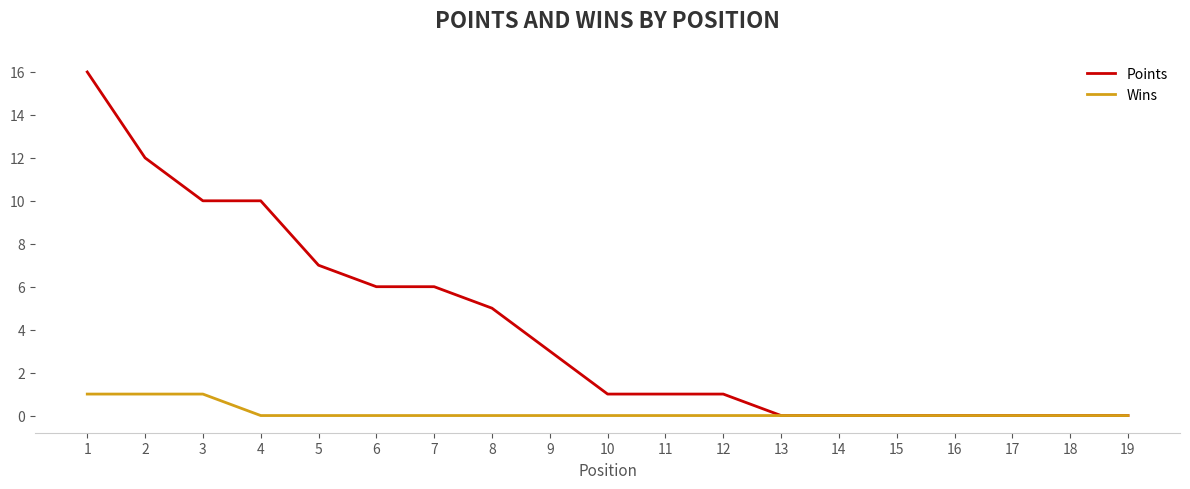

Does the chart have visible grid lines?

No